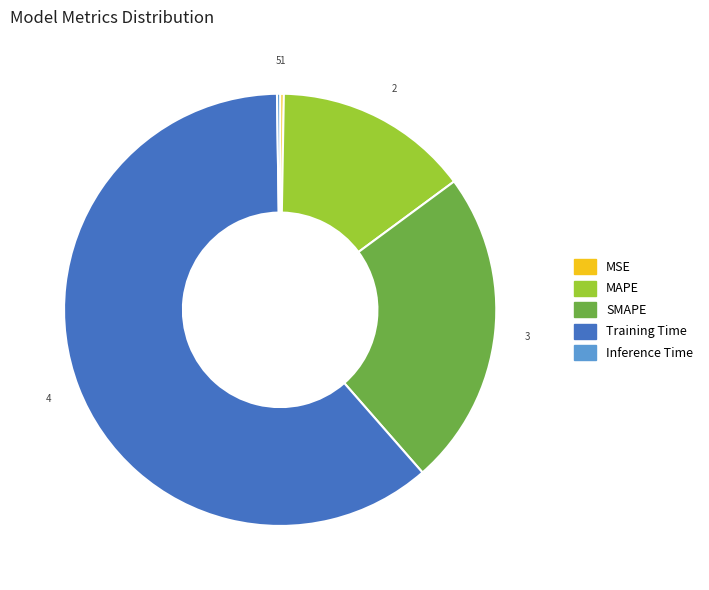

Is it true that Training Time is 61% of the pie?

True